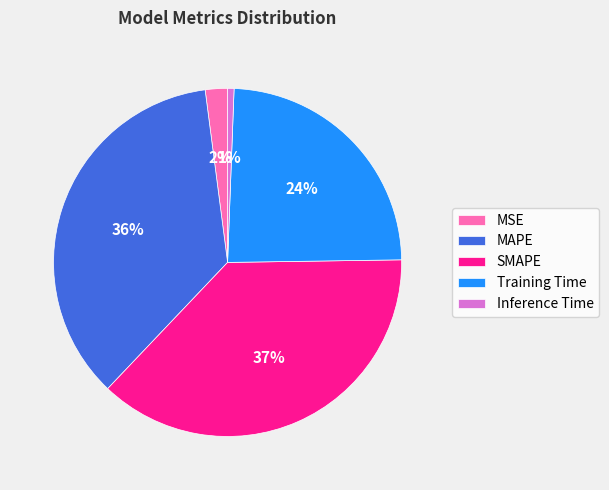

How many slices are in this pie chart?

5